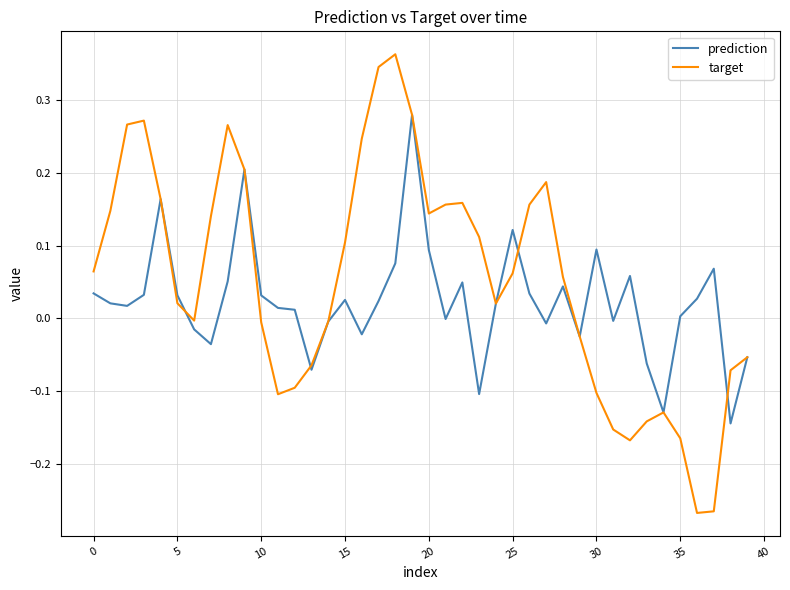

Which series has the largest total across all categories?

target